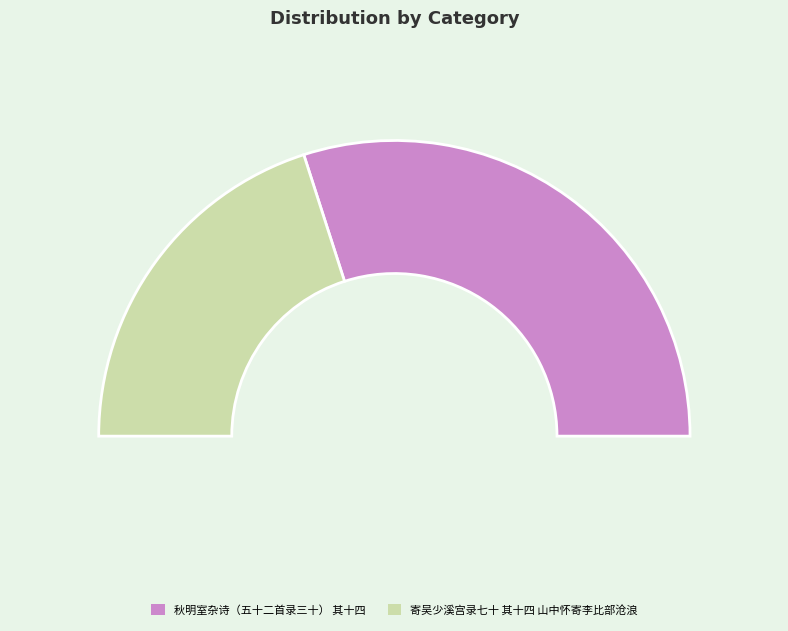

What percentage do 寄吴少溪宫录七十 其十四 山中怀寄李比部沧浪 and 秋明室杂诗（五十二首录三十） 其十四 together represent?

100.0%